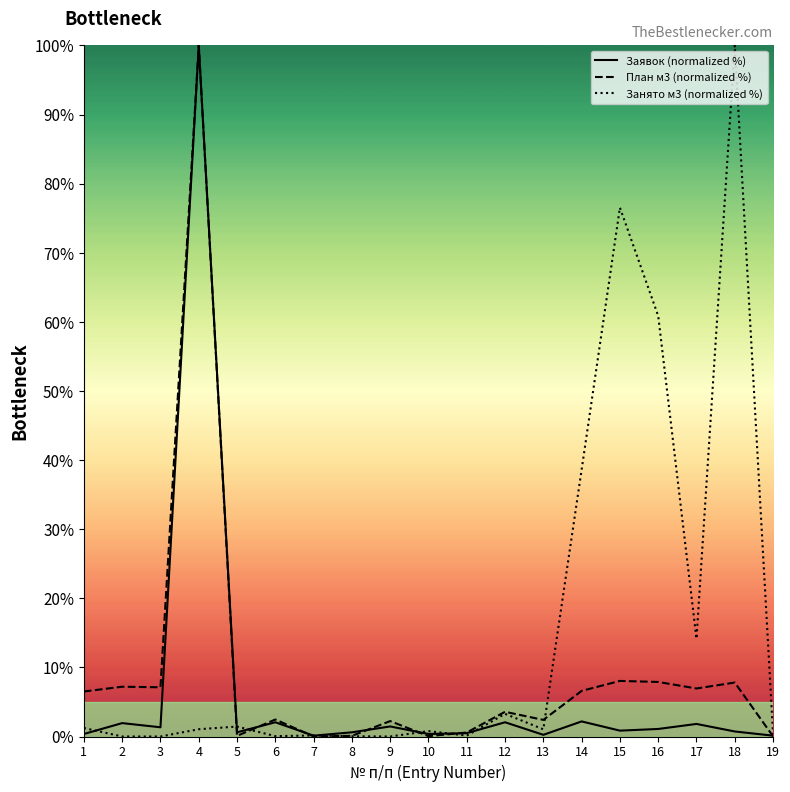

How many data points does each series have?

19